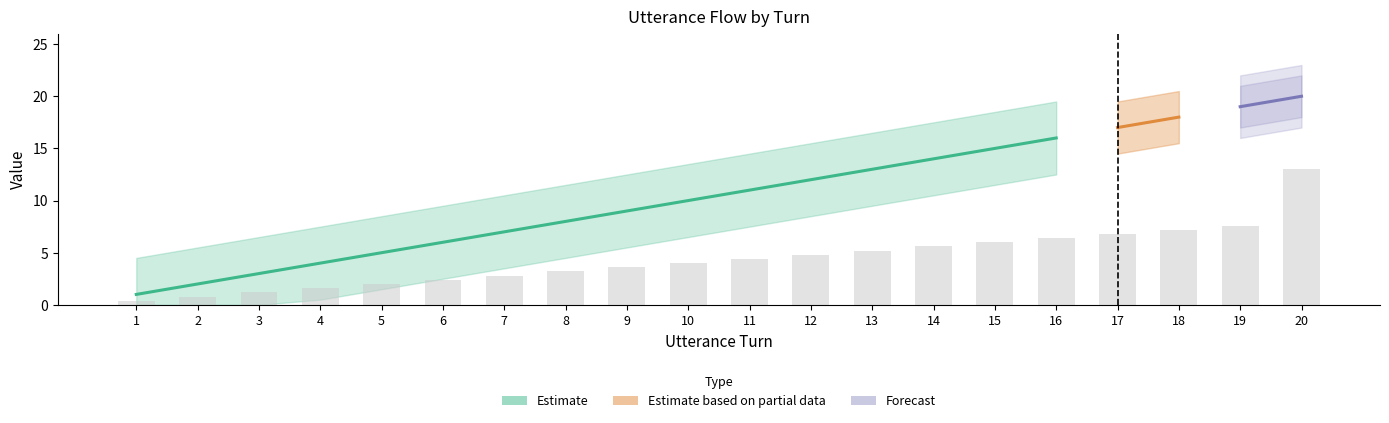

What is the maximum value for utterance_id?

20